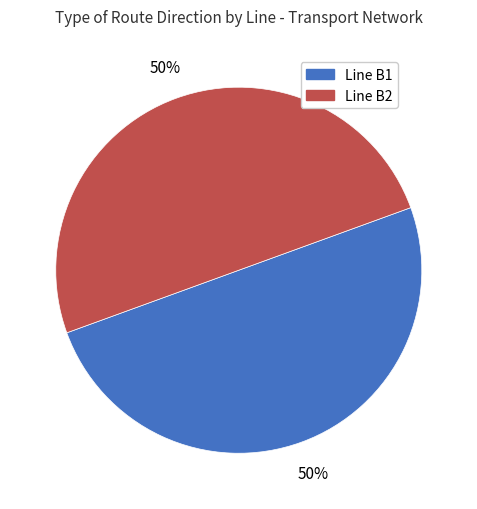

To the nearest percent, what is the average slice percentage?

50%